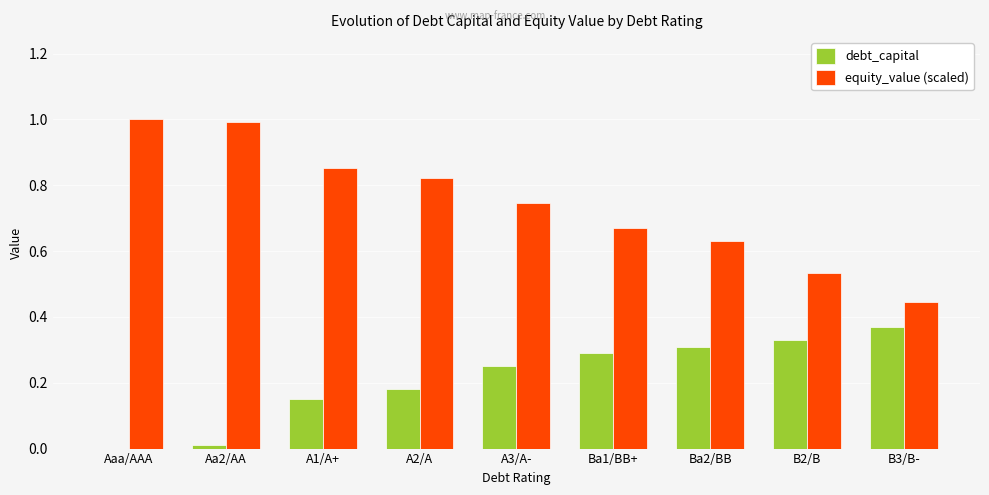

What is the maximum value shown in the chart?

1.0